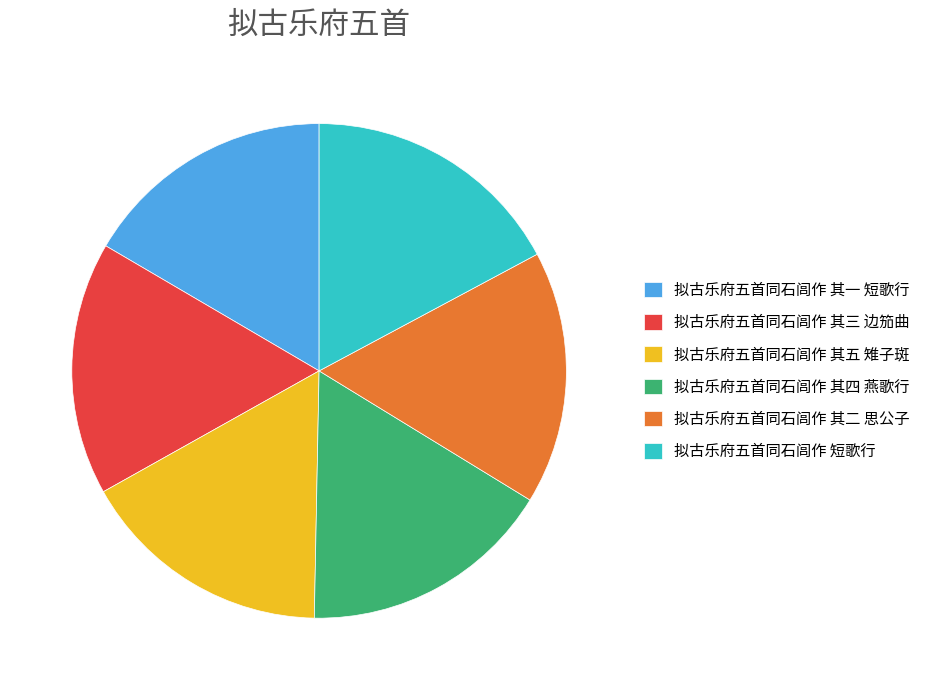

What is the largest slice in the pie chart?

拟古乐府五首同石闾作 短歌行